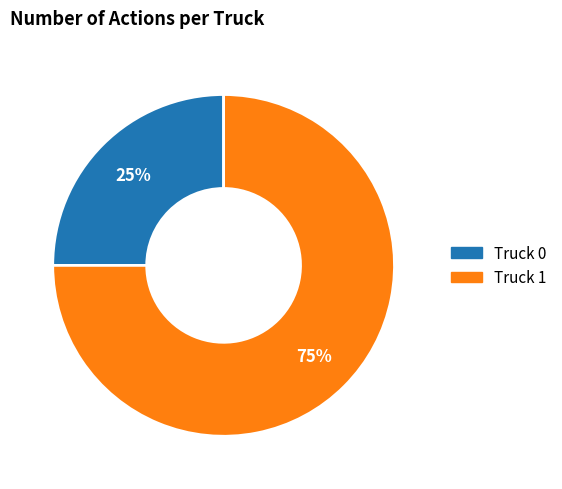

Combined, do Truck 1 and Truck 0 account for over 50%?

Yes